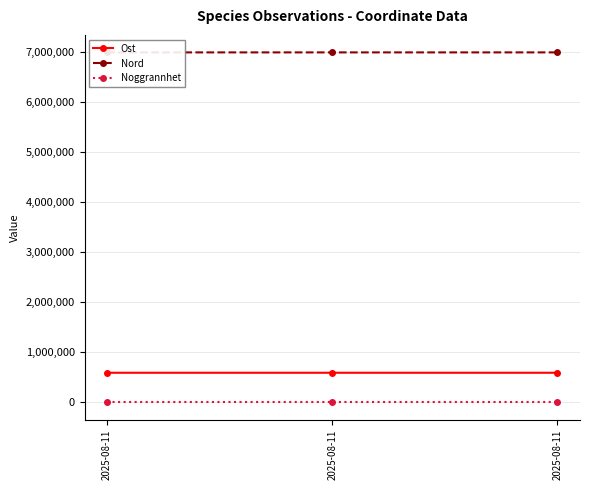

Reading left to right, extract all data points from this chart.

Ost: 591643	591641	591556
Nord: 6984798	6984795	6984904
Noggrannhet: 15	15	15